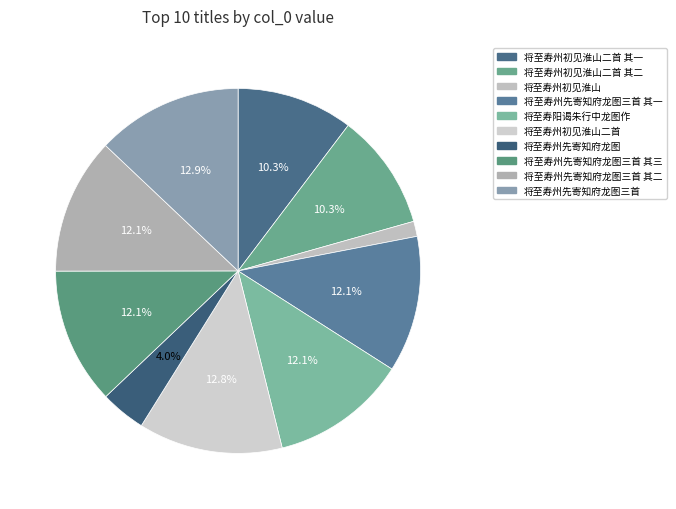

How many segments does this pie chart have?

10